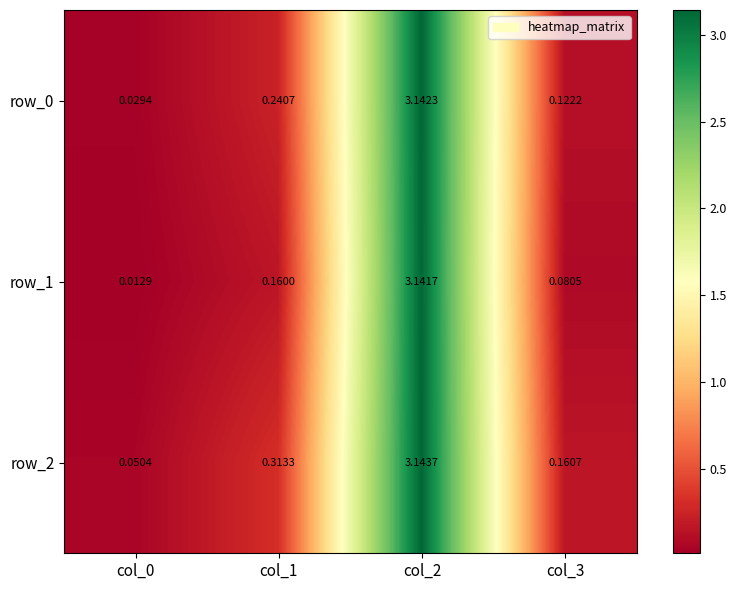

Which series has the widest spread of values?

row_1